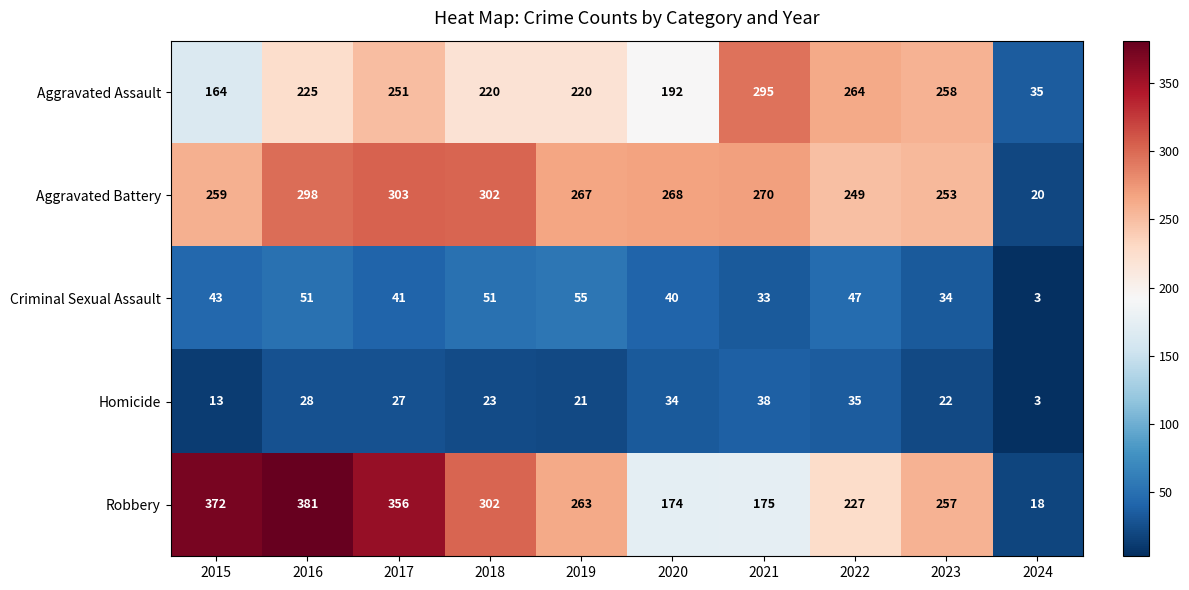

Rank the series by their maximum value, from highest to lowest.

Robbery, Aggravated Battery, Aggravated Assault, Criminal Sexual Assault, Homicide